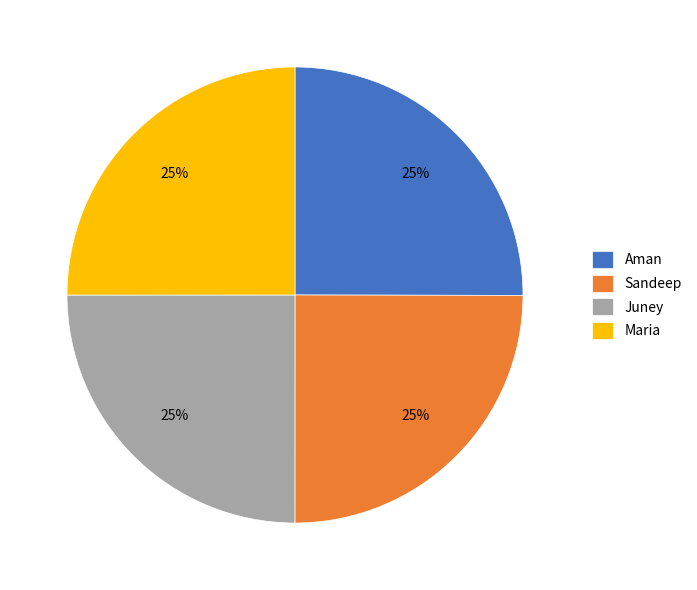

To the nearest percent, what is the combined percentage of Juney and Aman?

50%